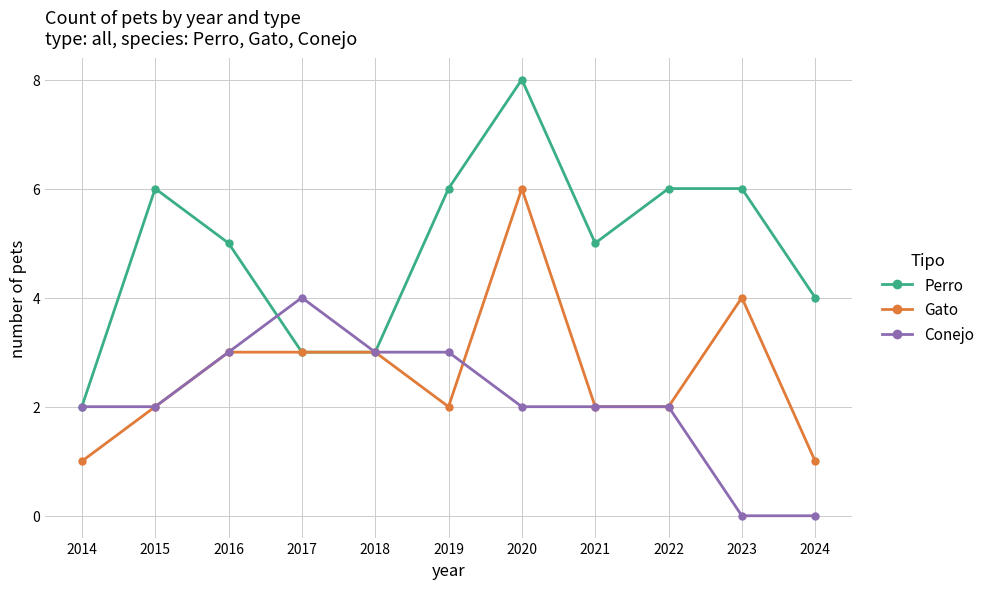

Reading left to right, what are all the values shown in this chart?

Perro: 2	6	5	3	3	6	8	5	6	6	4
Gato: 1	2	3	3	3	2	6	2	2	4	1
Conejo: 2	2	3	4	3	3	2	2	2	0	0